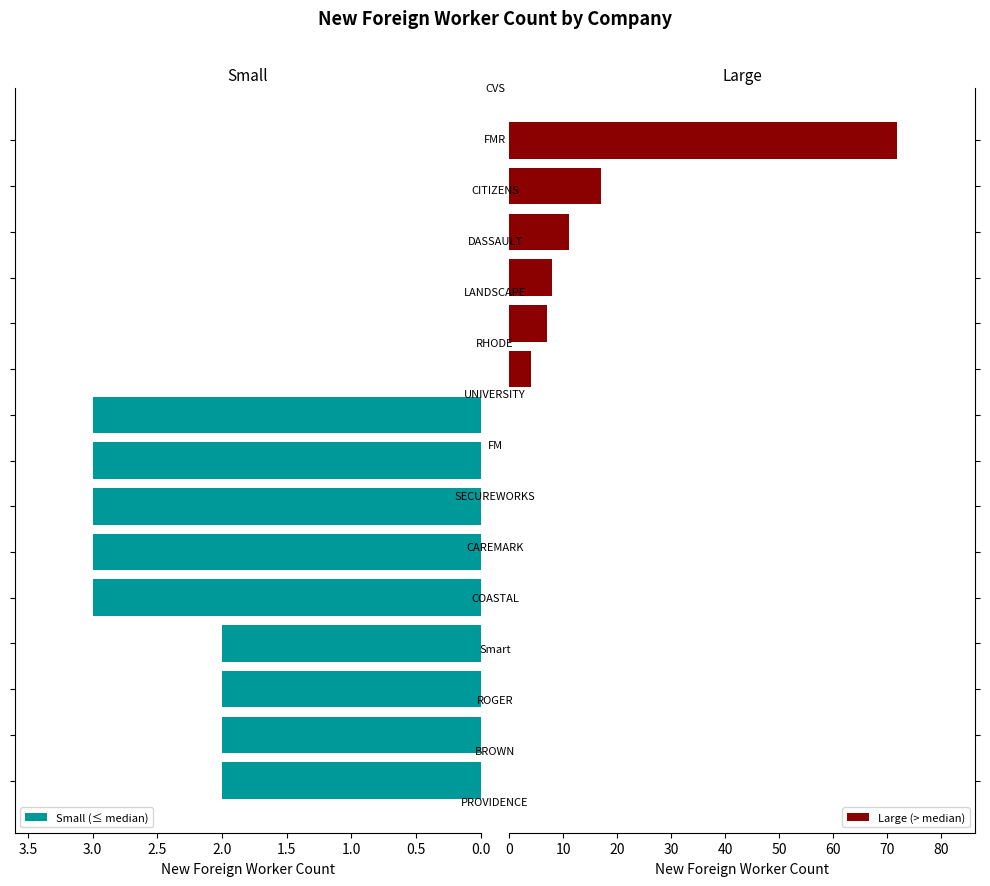

At how many categories does at least one series exceed 63?

1